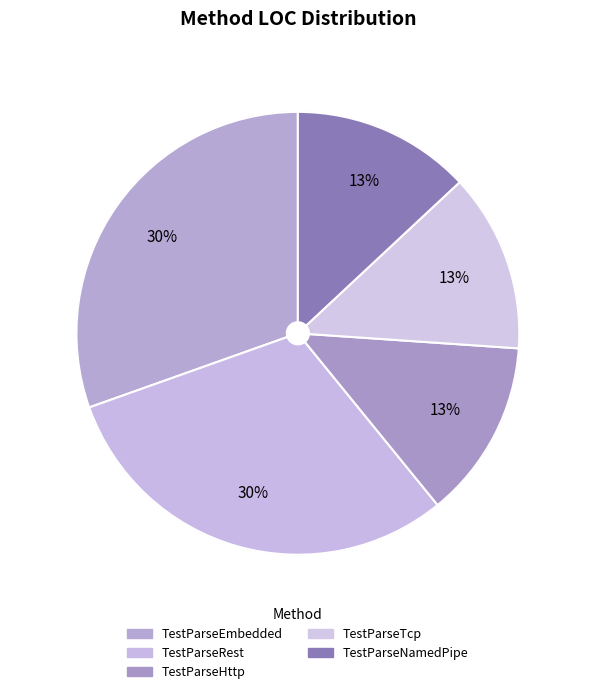

How many slices are in this pie chart?

5